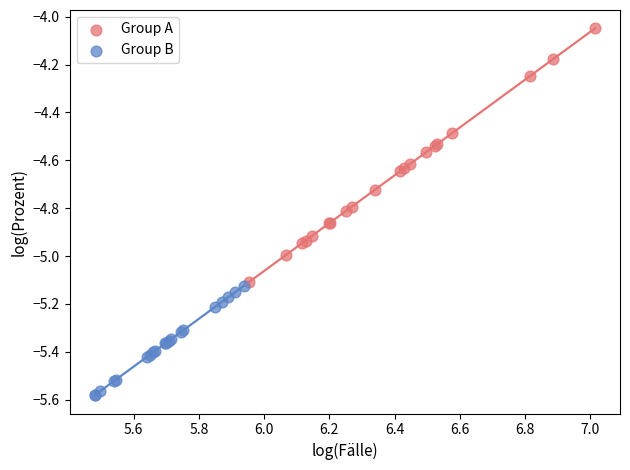

Which series has the widest spread of Y values?

Group A